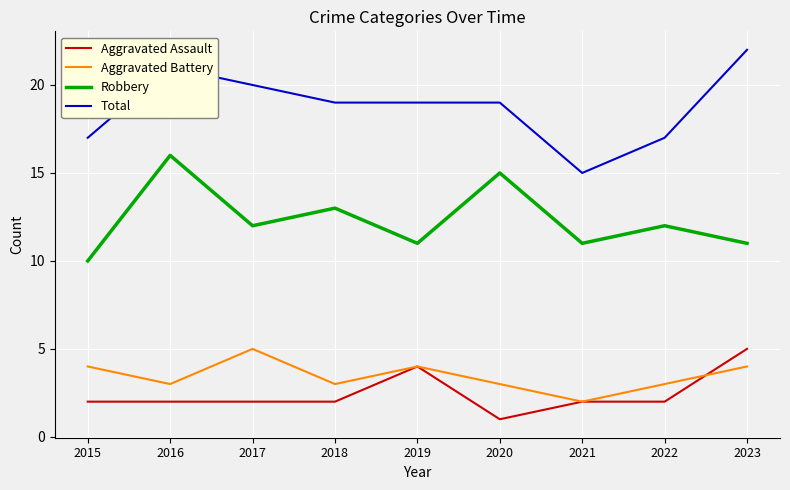

What are all the series names shown in the legend?

Aggravated Assault, Aggravated Battery, Robbery, Total